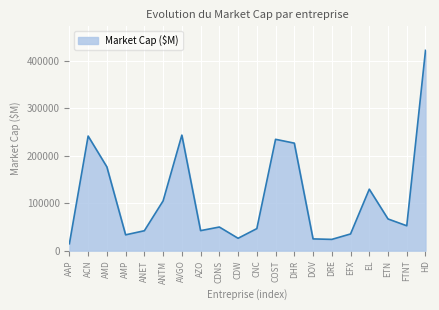

What is the change in value from EFX to ETN?

+31559.6